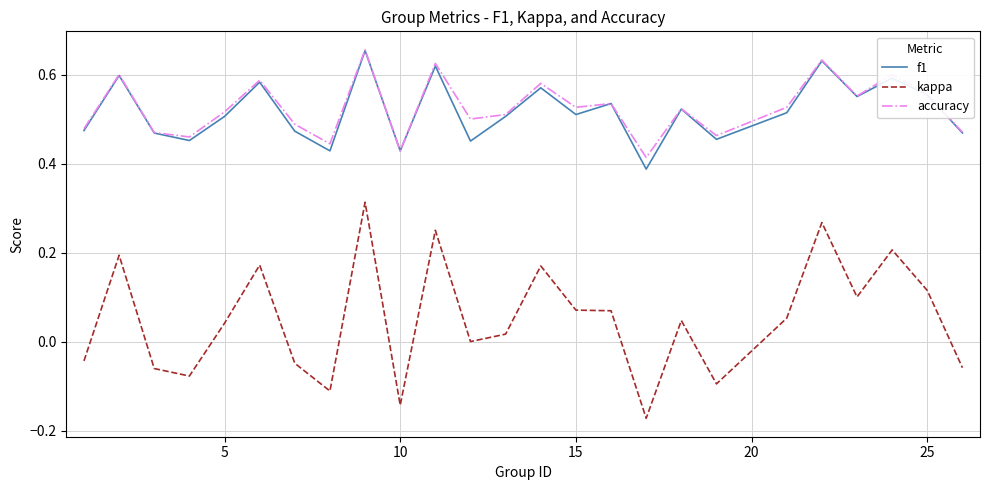

True or false: kappa and f1 cross at least once.

False